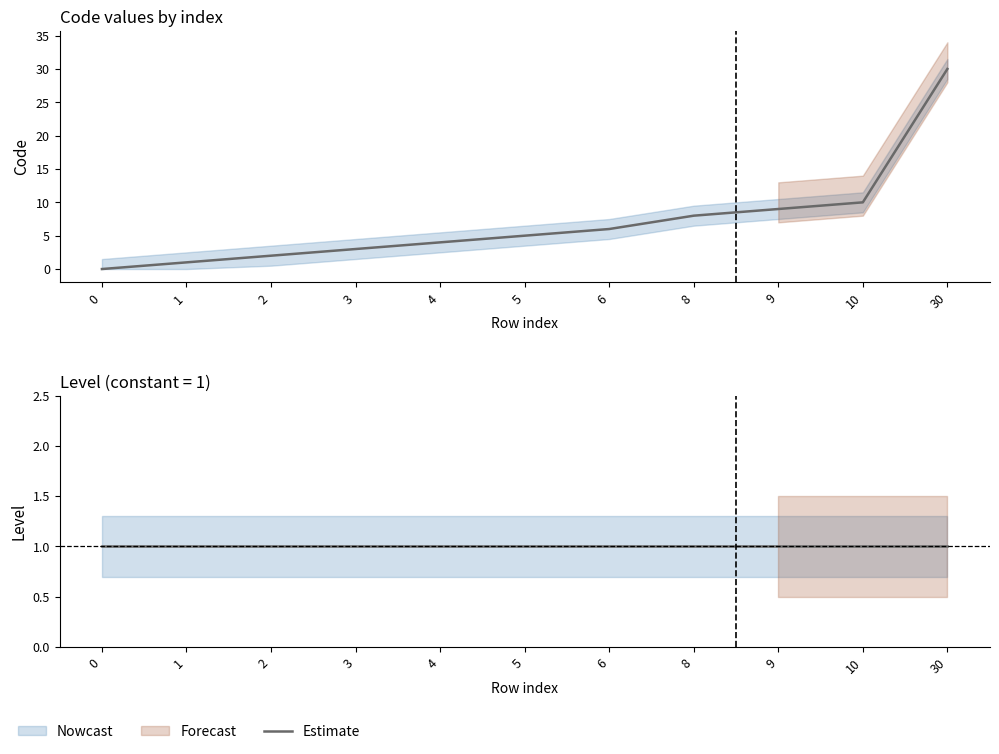

Reading left to right, what are all the values shown in this chart?

0	1	2	3	4	5	6	8	9	10	30